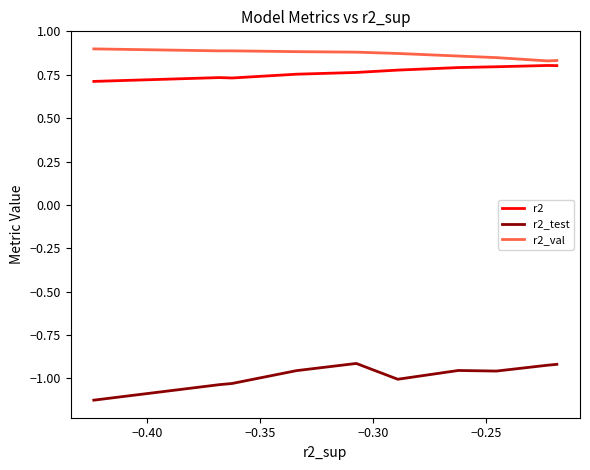

What is the minimum value for r2_val?

0.8